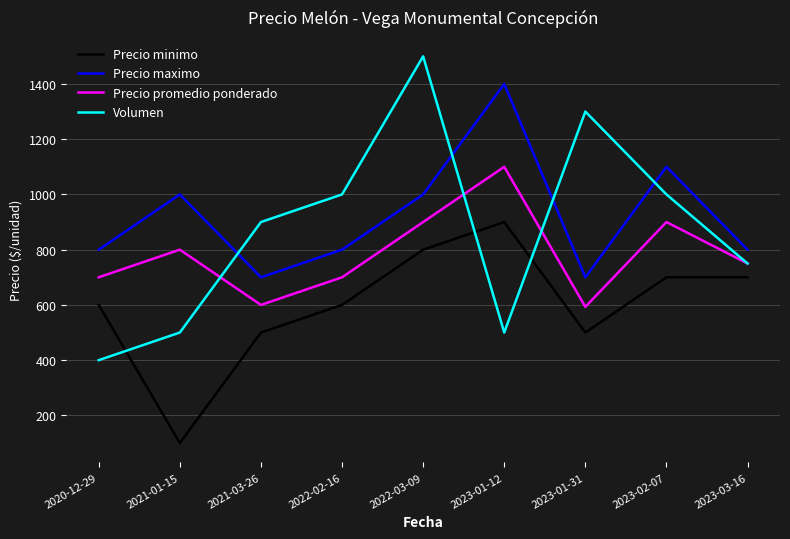

What is the approximate value of Precio minimo at 2022-03-09, to the nearest 50?

800